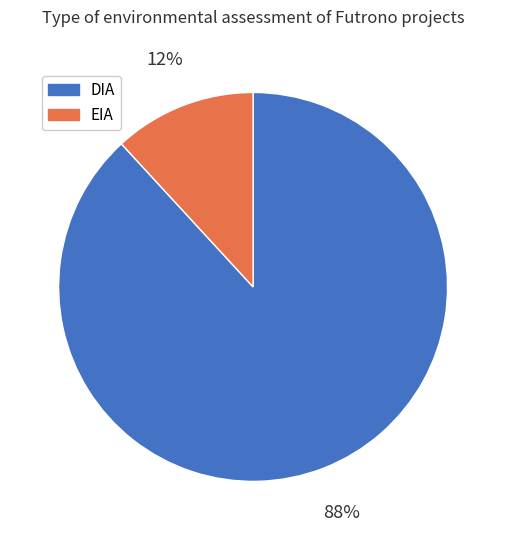

Which category has the smallest portion of the pie?

EIA